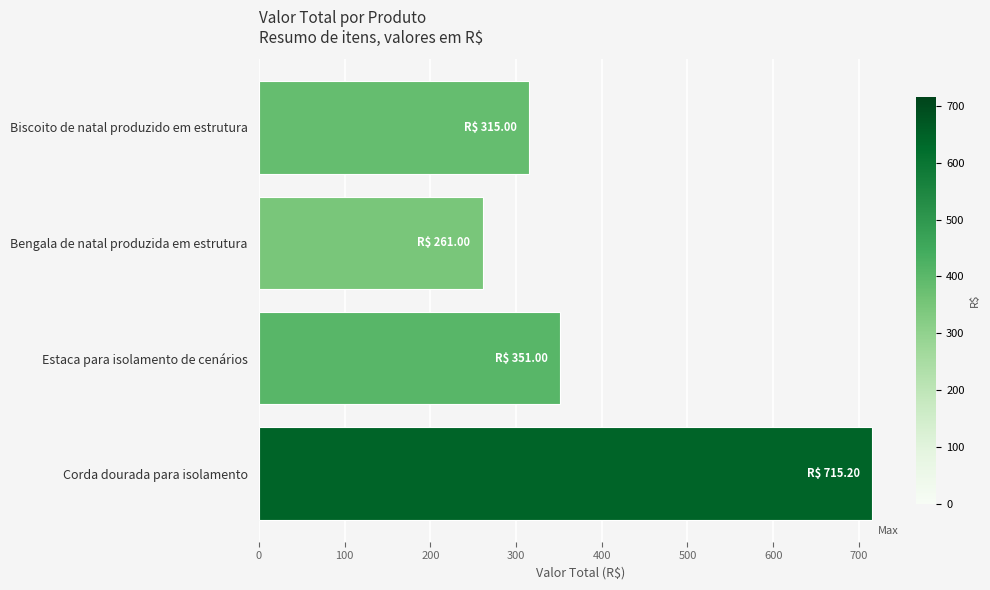

Reading bottom to top, transcribe all the data shown in this chart.

715.2	351.0	261.0	315.0